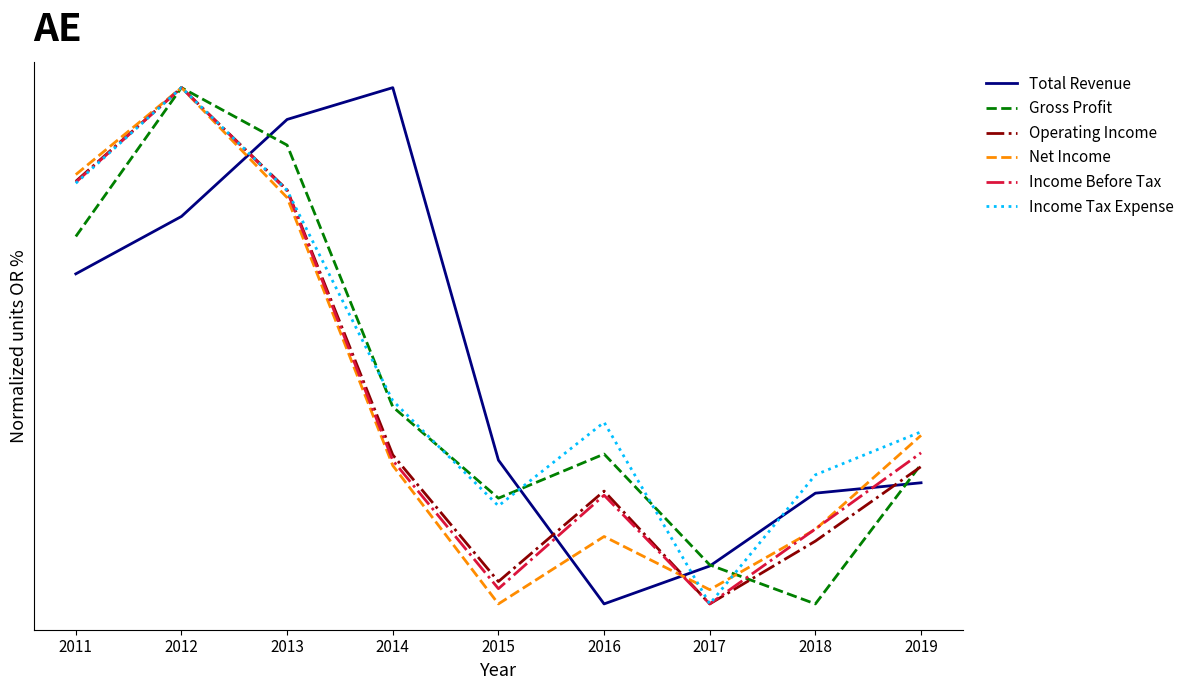

What are all the series names shown in the legend?

Total Revenue, Gross Profit, Operating Income, Net Income, Income Before Tax, Income Tax Expense